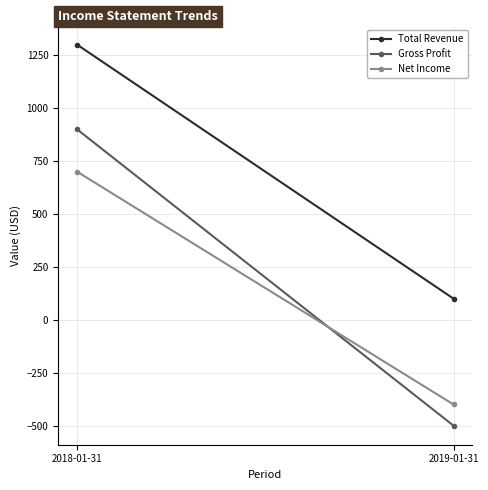

Reading right to left, what are all the values shown in this chart?

Total Revenue: 2019-01-31=100	2018-01-31=1300
Gross Profit: 2019-01-31=-500	2018-01-31=900
Net Income: 2019-01-31=-400	2018-01-31=700